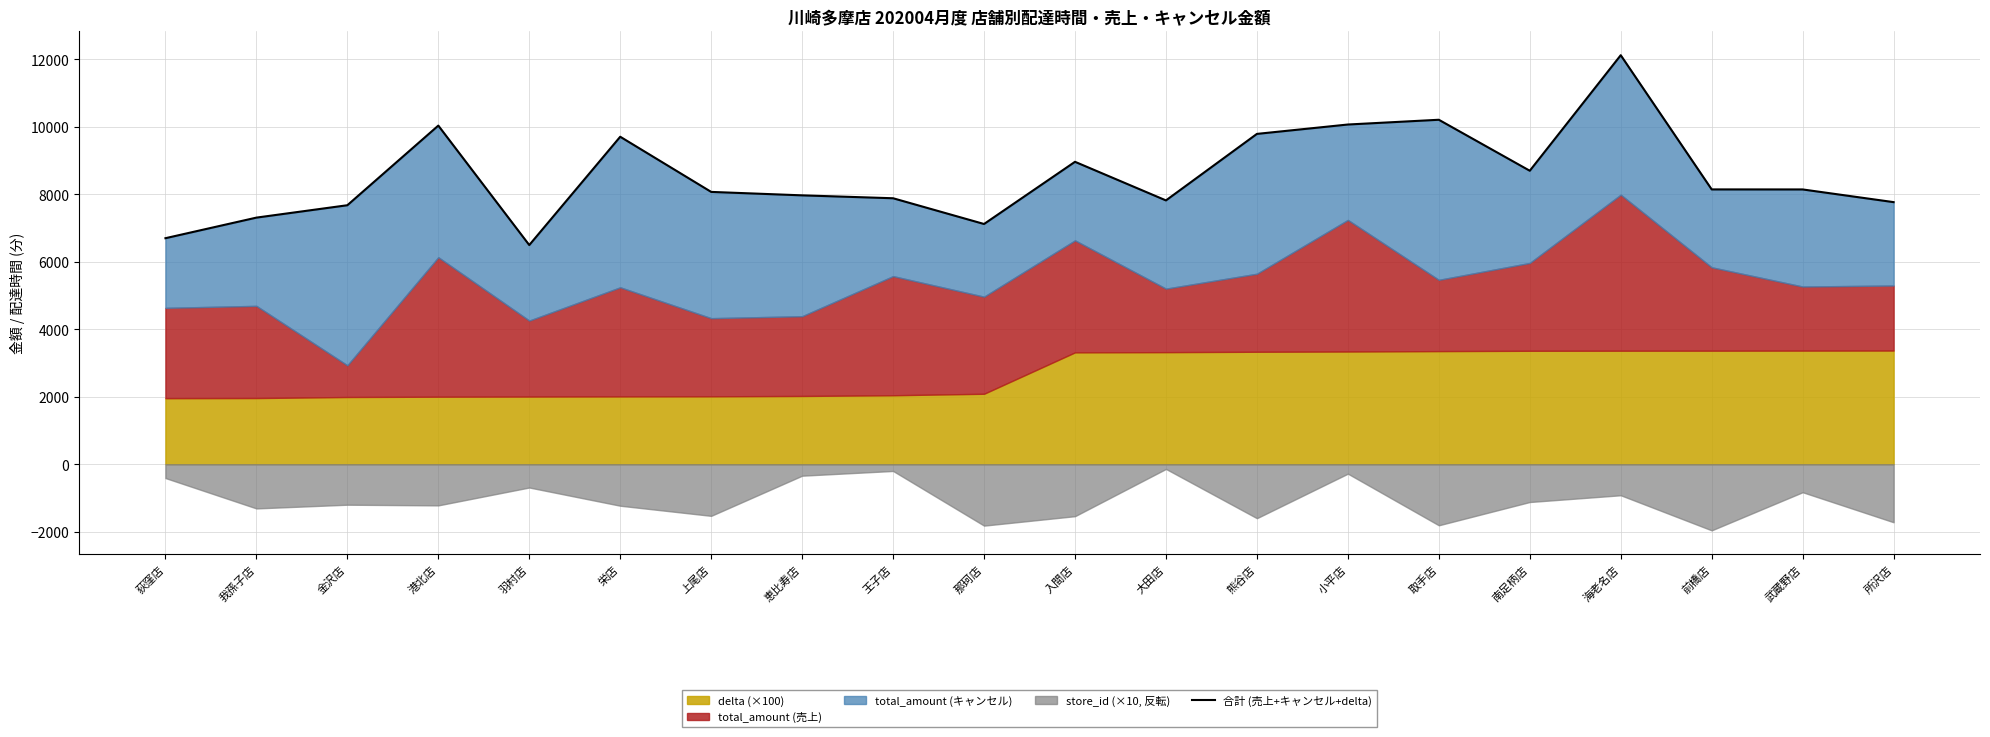

At which category does the data reach its first local valley?

羽村店